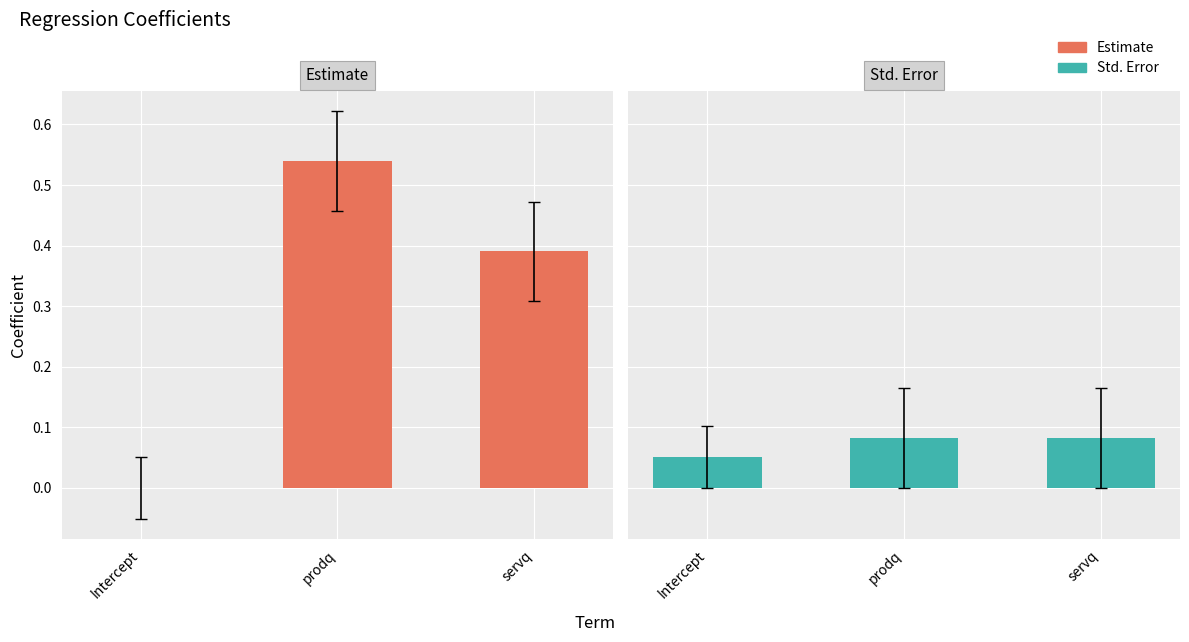

What is the difference between the second highest and minimum values in the Estimate series?

0.4